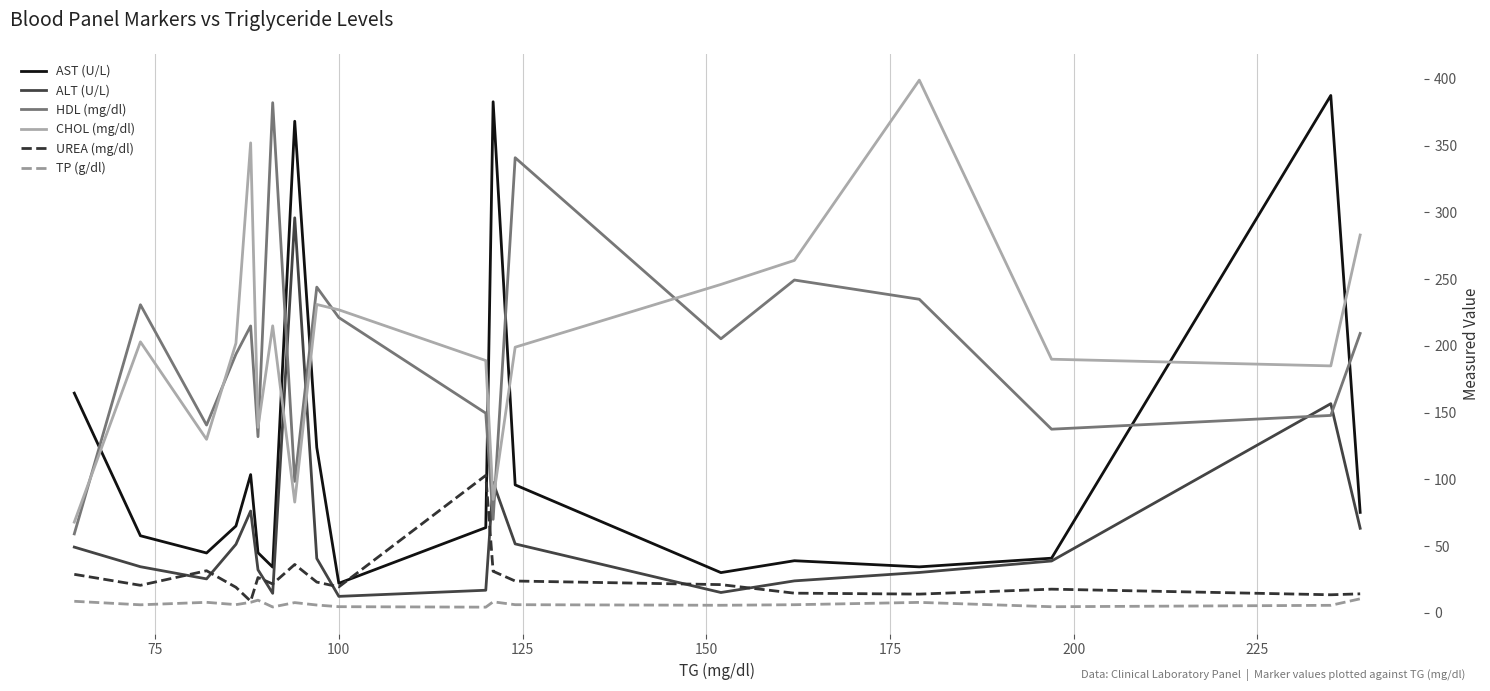

Which series has the largest range (max minus min)?

AST (U/L)